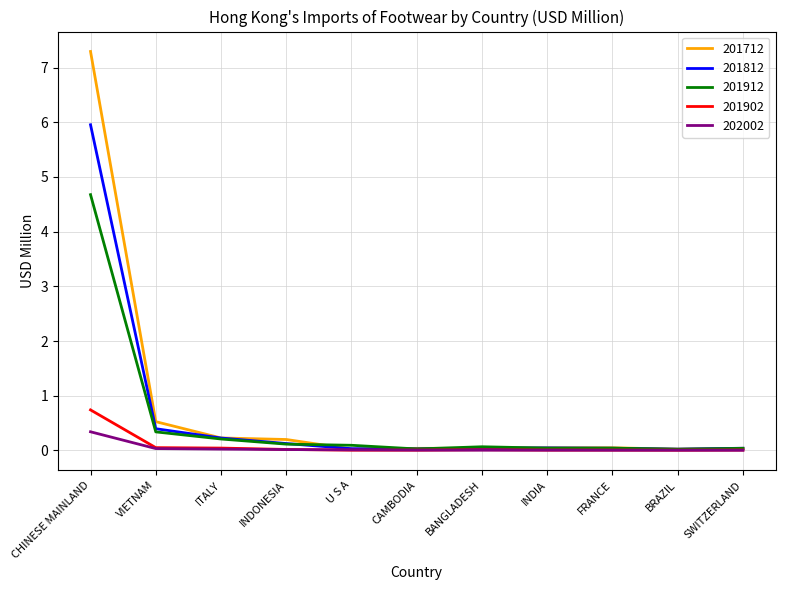

Which series has the widest spread of values?

201712